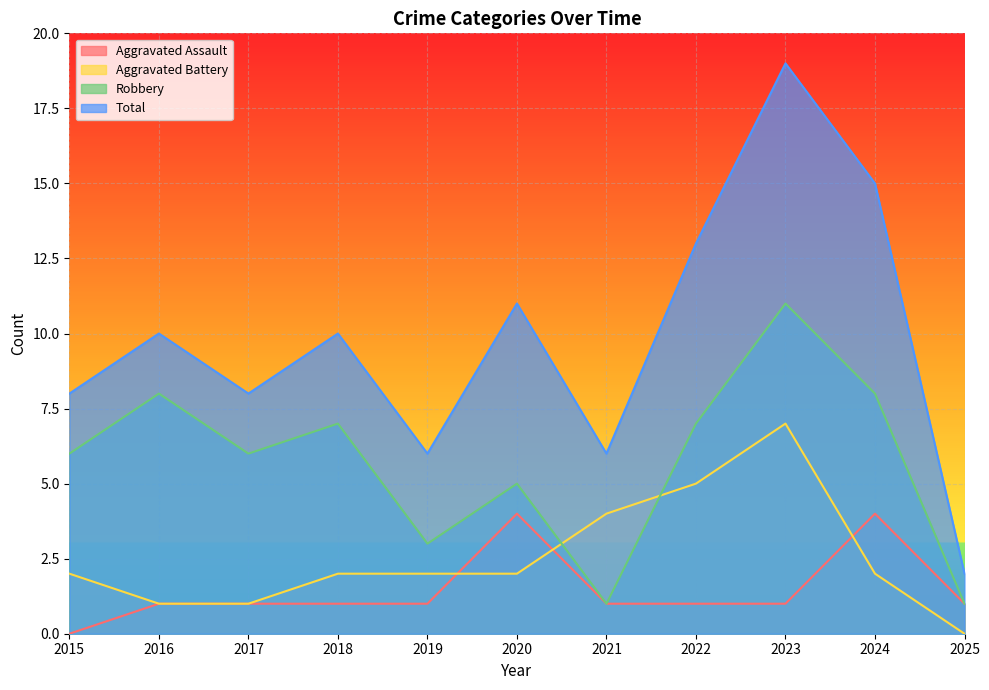

Which category has the highest value in the Aggravated Battery series?

2023